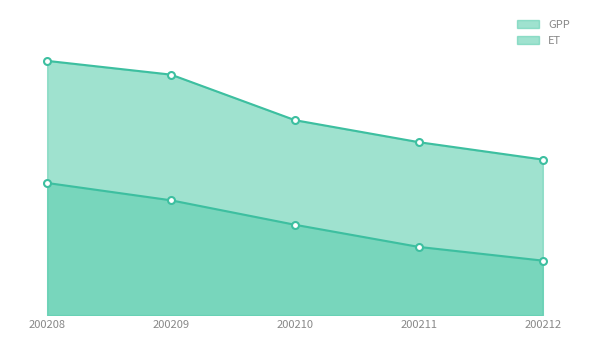

Rank the series by their average value, from highest to lowest.

GPP, ET